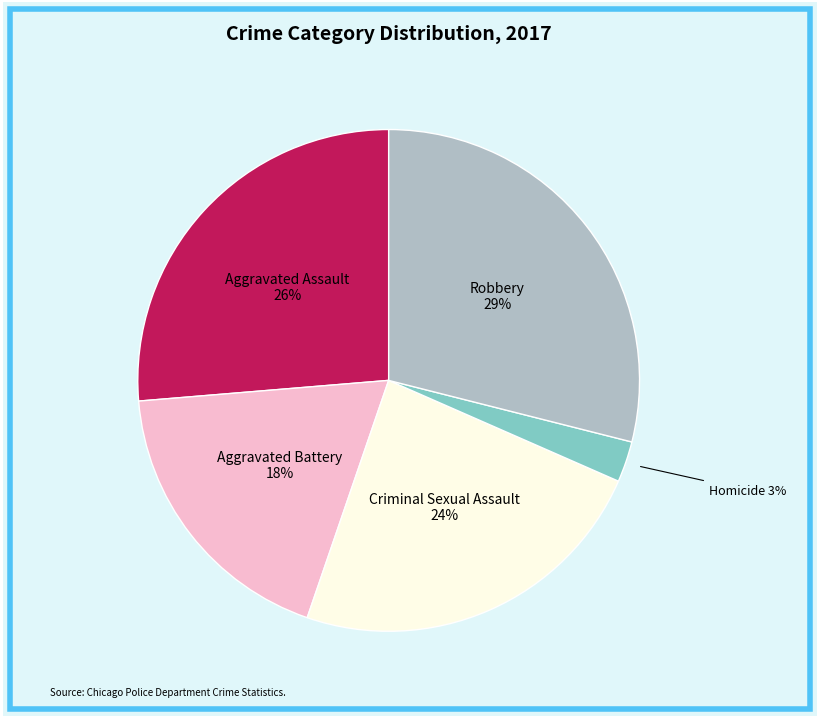

Is it true that Aggravated Battery is 23% of the pie?

False